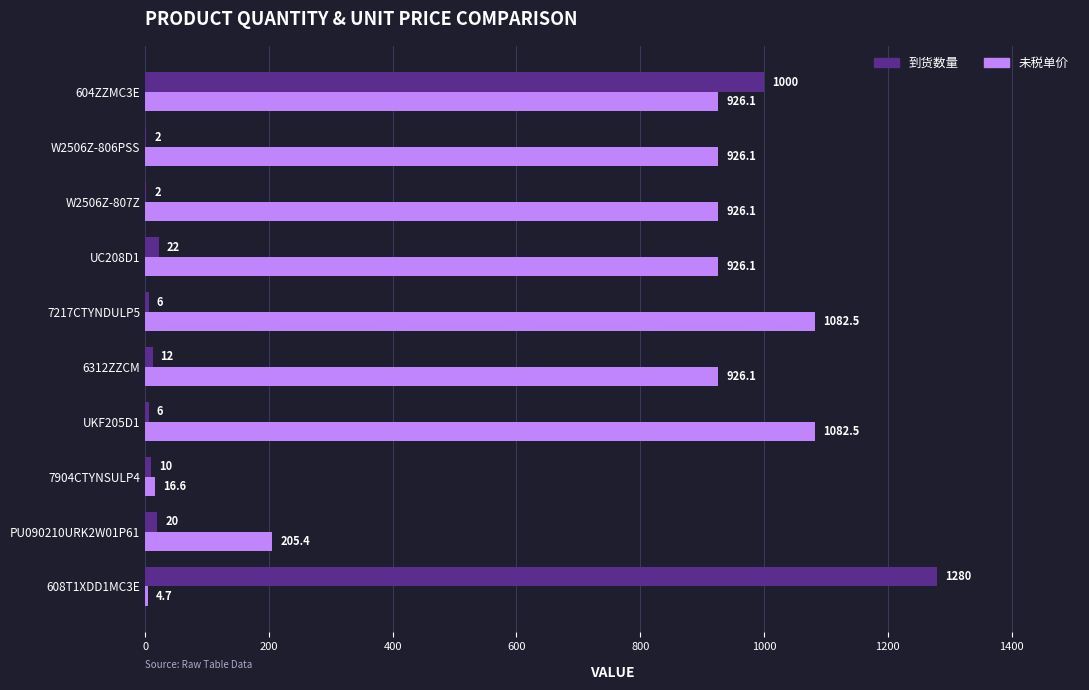

Which series has the largest total across all categories?

未税单价